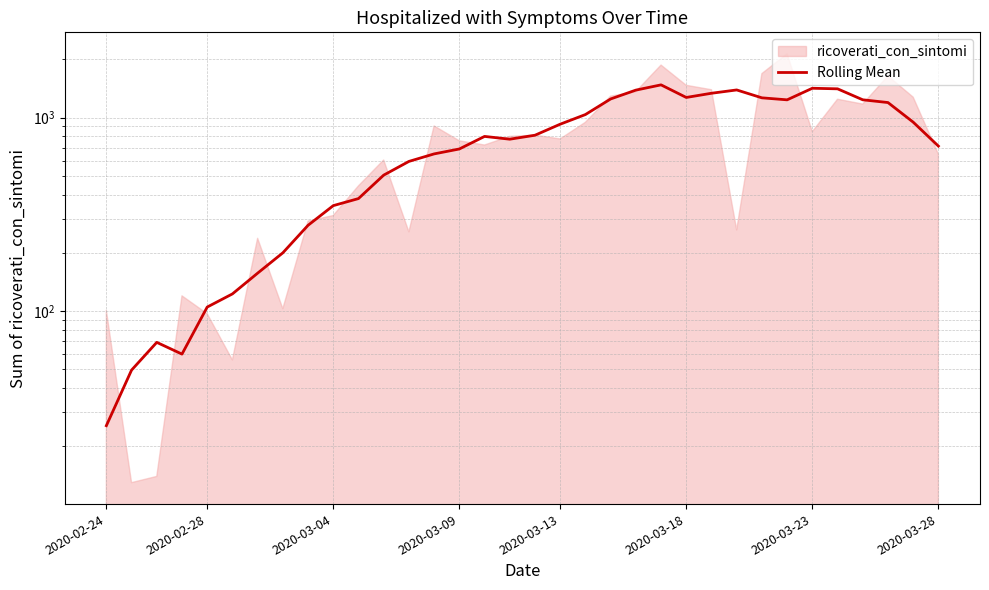

What is the approximate value at 20?

1248.8